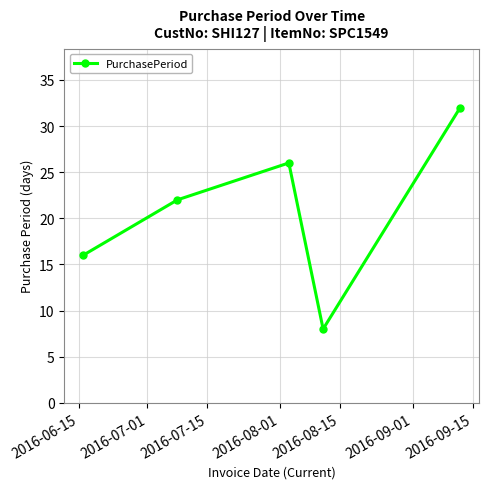

Does the chart have visible grid lines?

Yes